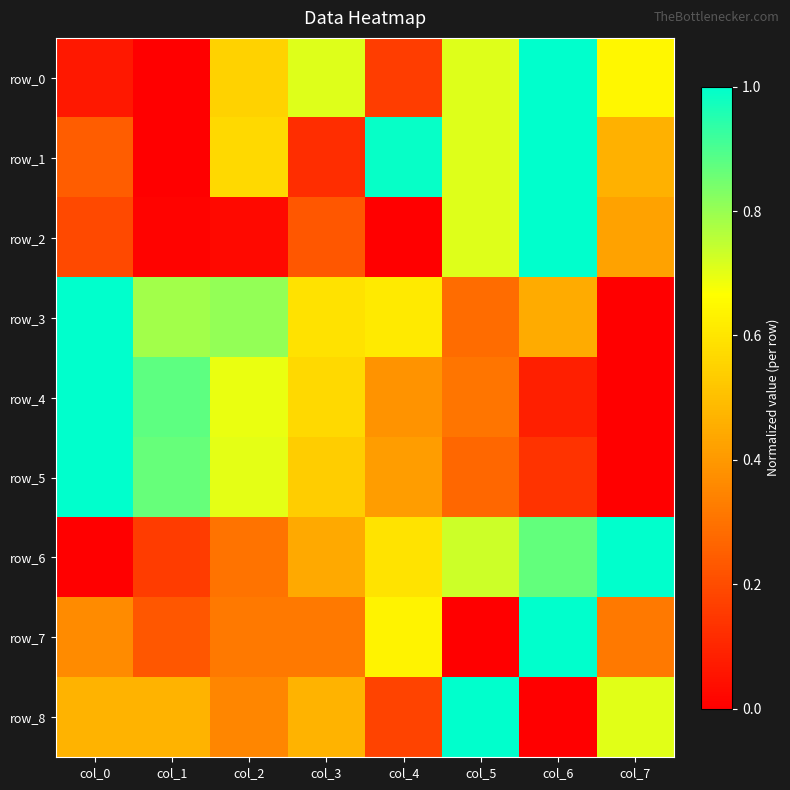

Where is row_0 nearest to the value 0?

col_1